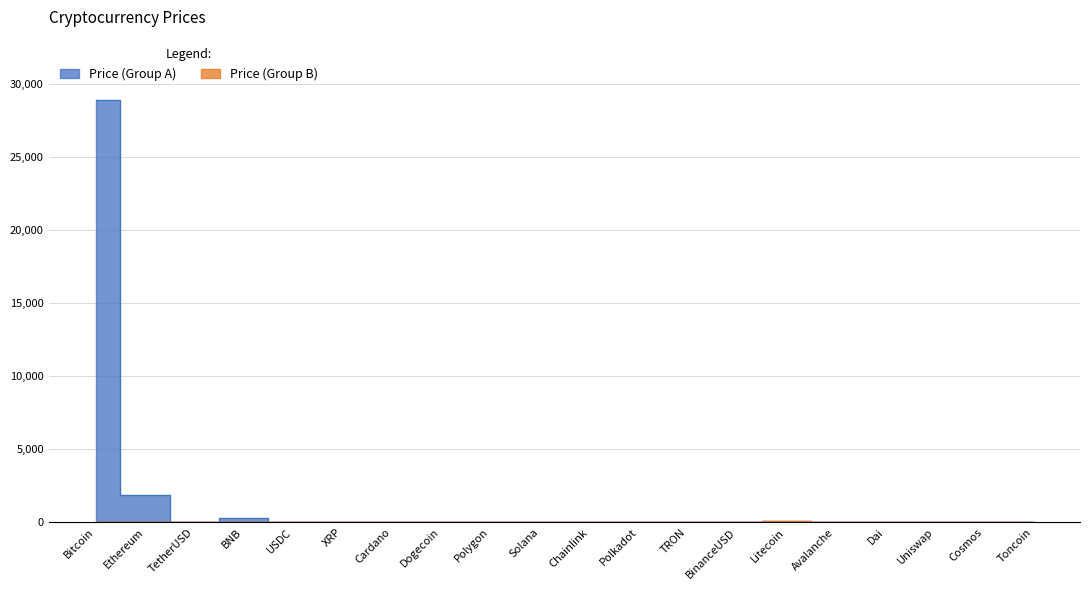

Is it true that Price (Group B) equals -25.5 at Polygon?

False